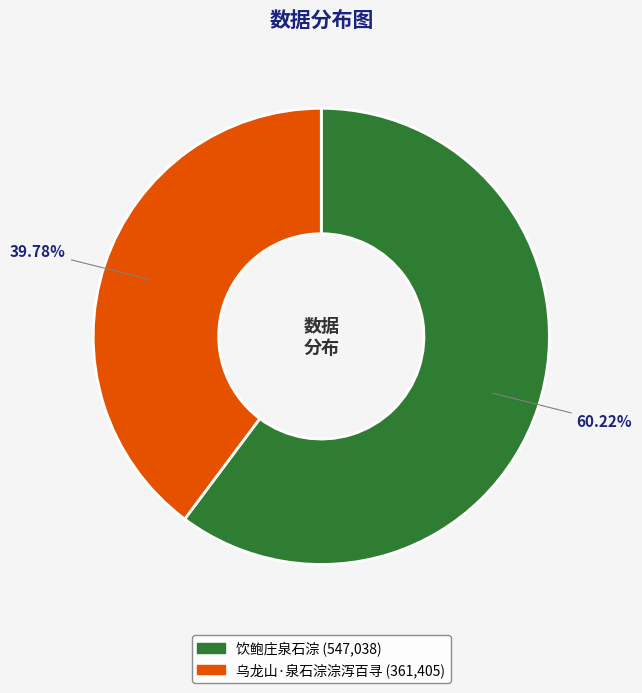

How many segments does this pie chart have?

2